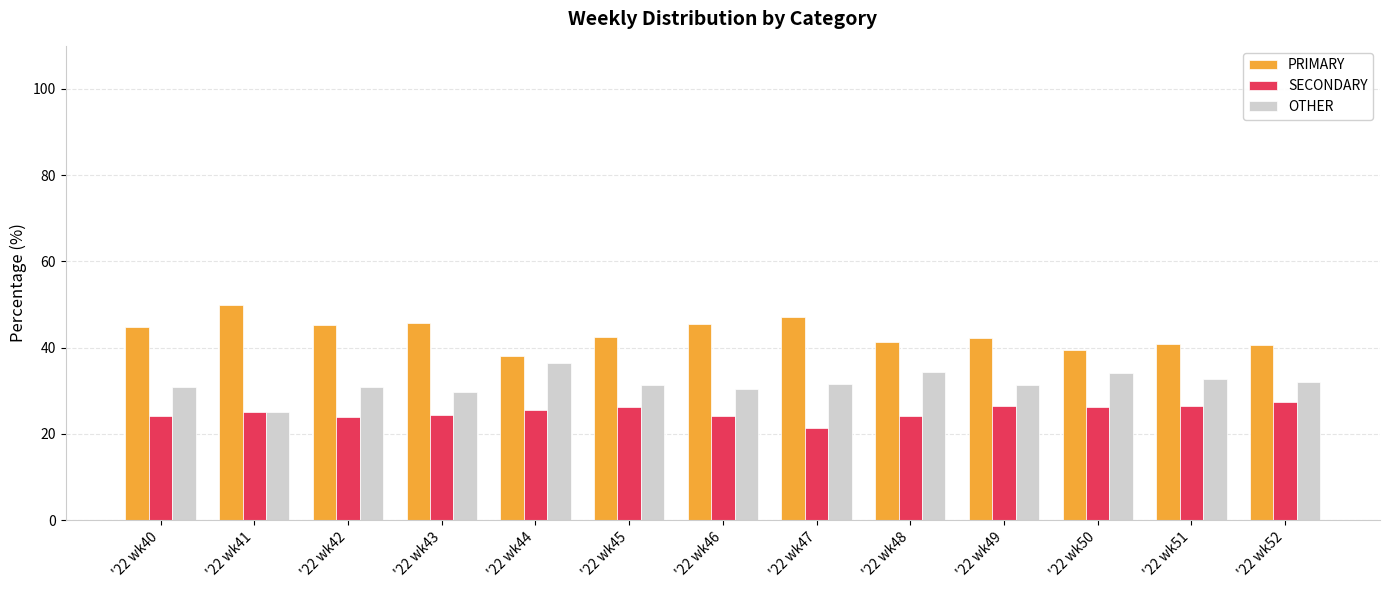

Which category has the lowest value in the OTHER series?

'22 wk41